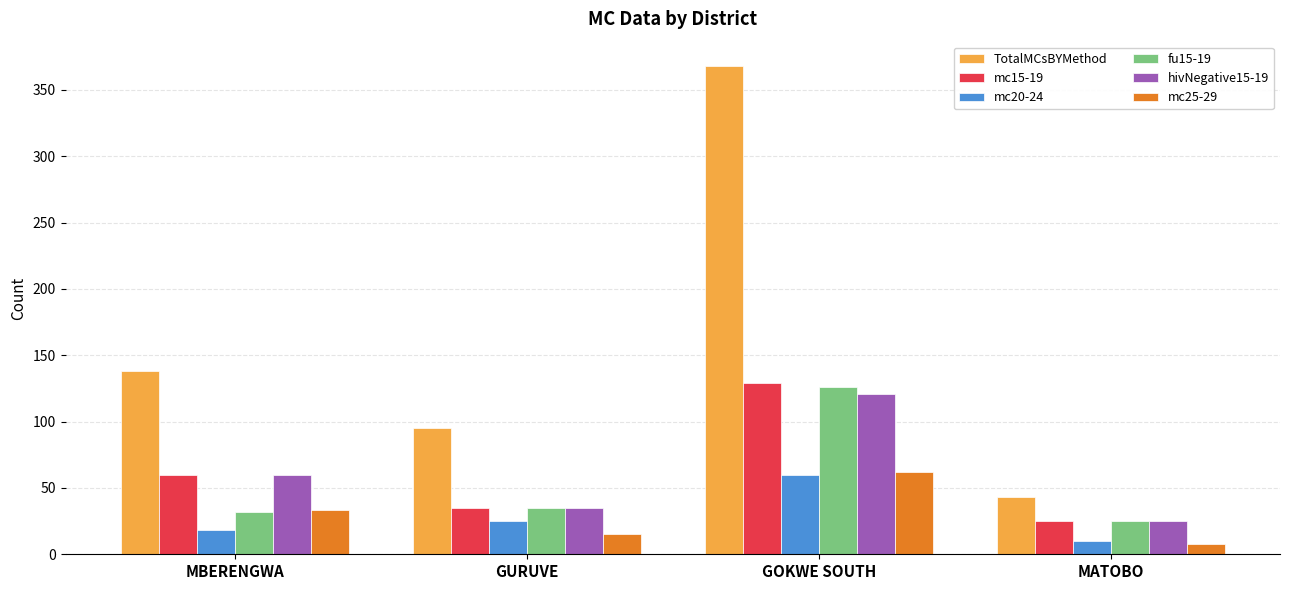

Which series changed the most between MBERENGWA and GOKWE SOUTH?

TotalMCsBYMethod